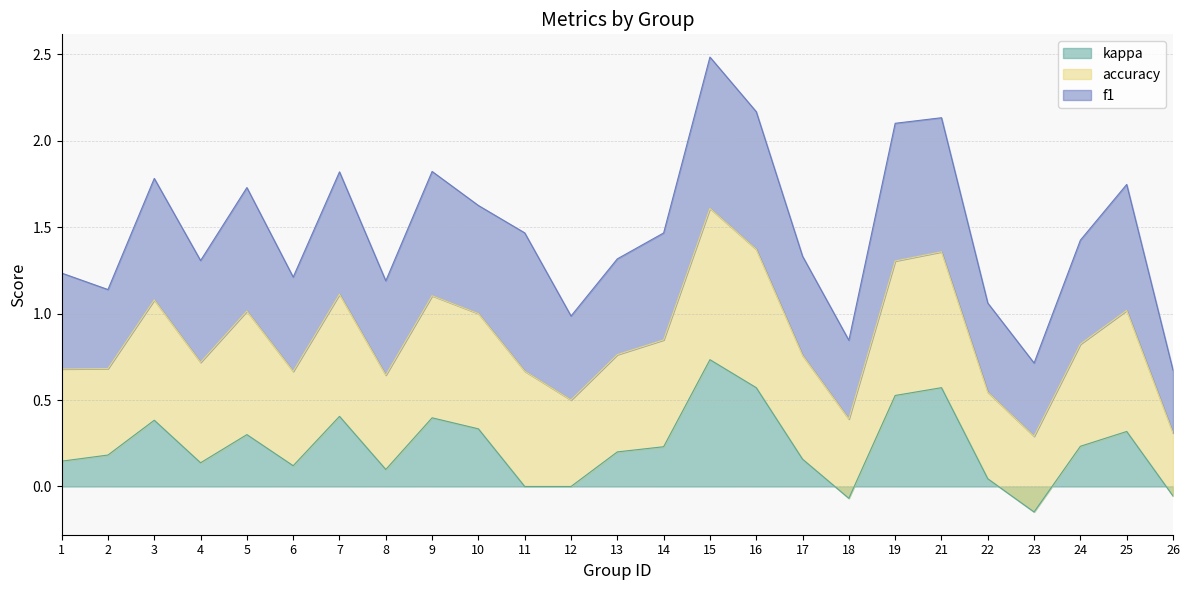

Which category has the highest value across all series?

15